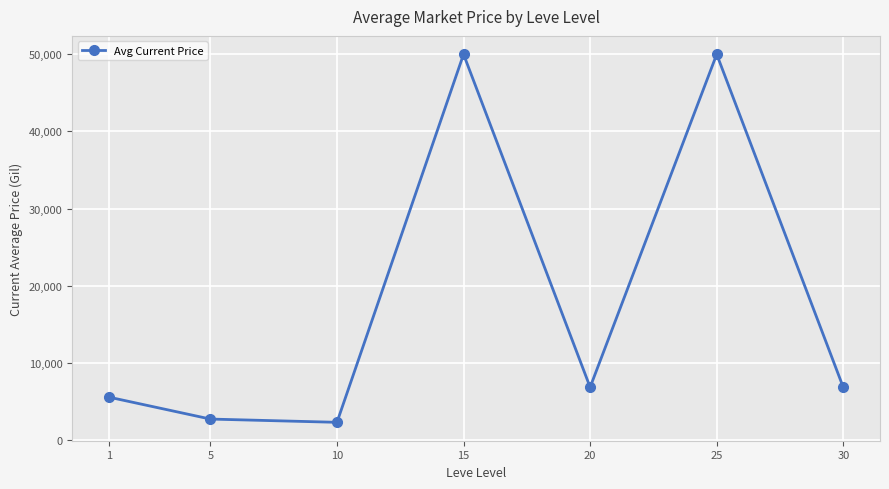

What is the difference between the maximum and second lowest values?

47282.0